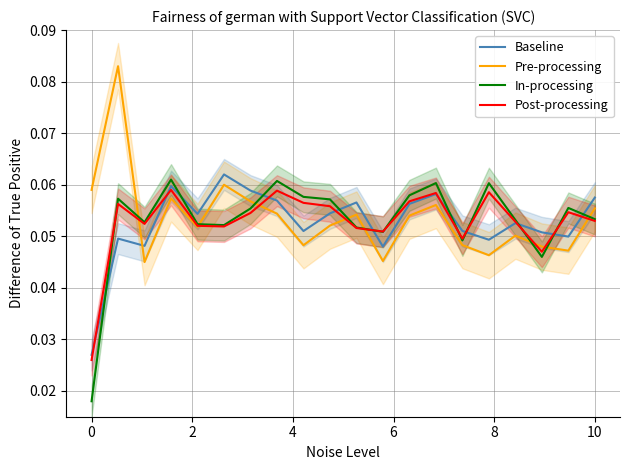

Rank the series by their average value, from highest to lowest.

Pre-processing, In-processing, Post-processing, Baseline